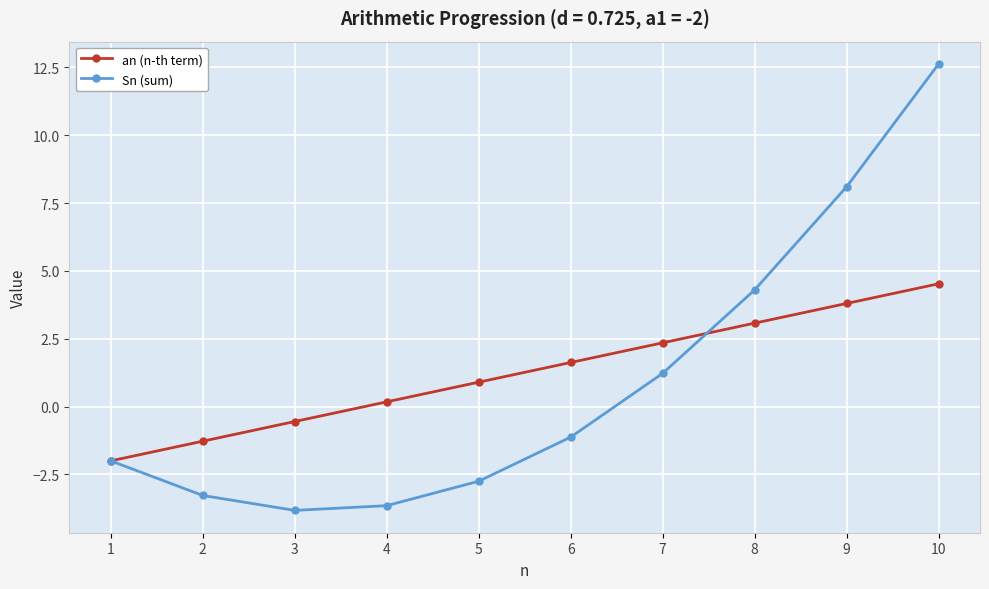

What is the value of the Sn (sum) point at the 7th from the left?

1.2